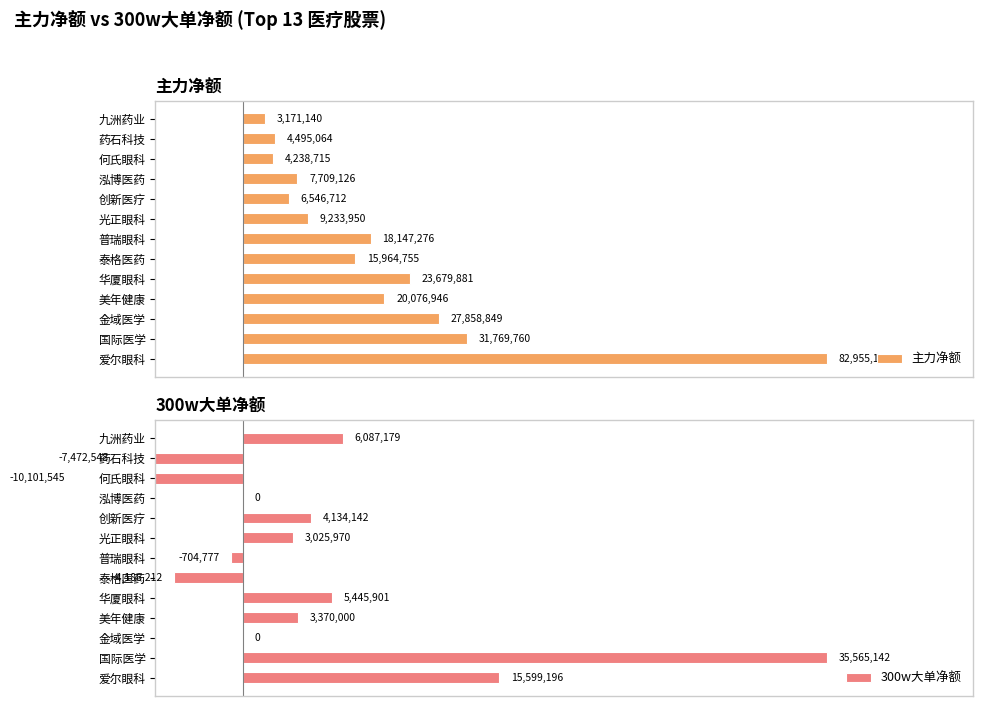

What is the lowest value of the 300w大单净额 series?

-10101545